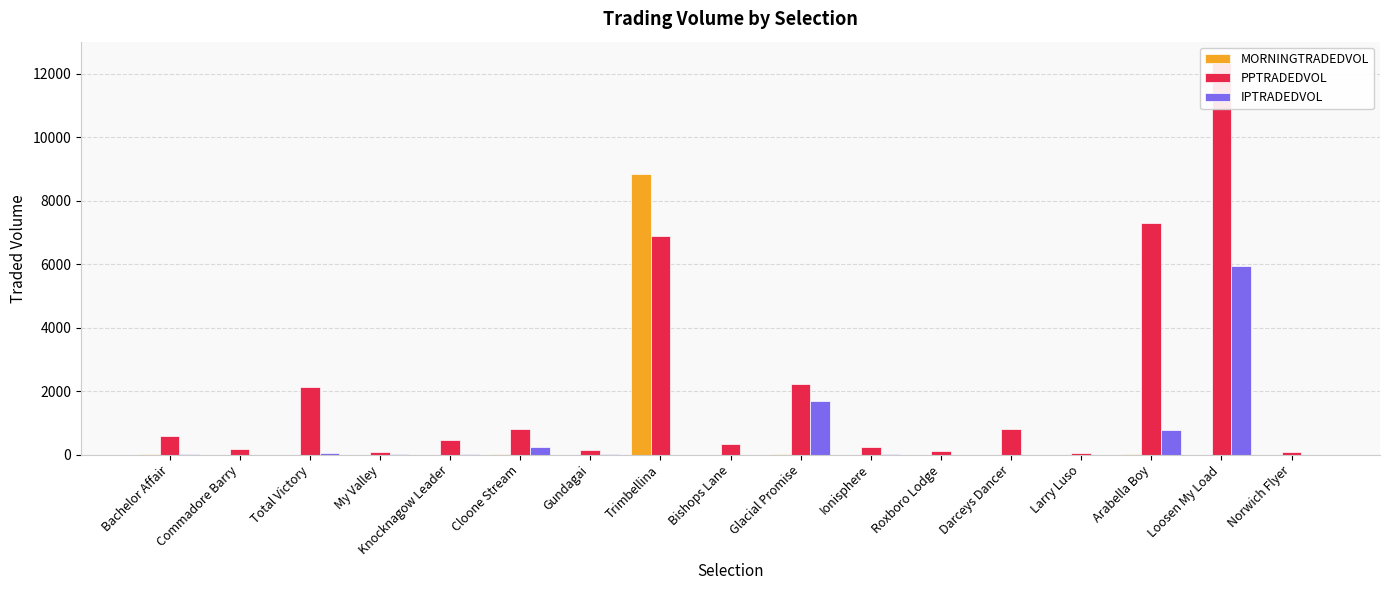

Rank the series by their maximum value, from highest to lowest.

PPTRADEDVOL, MORNINGTRADEDVOL, IPTRADEDVOL